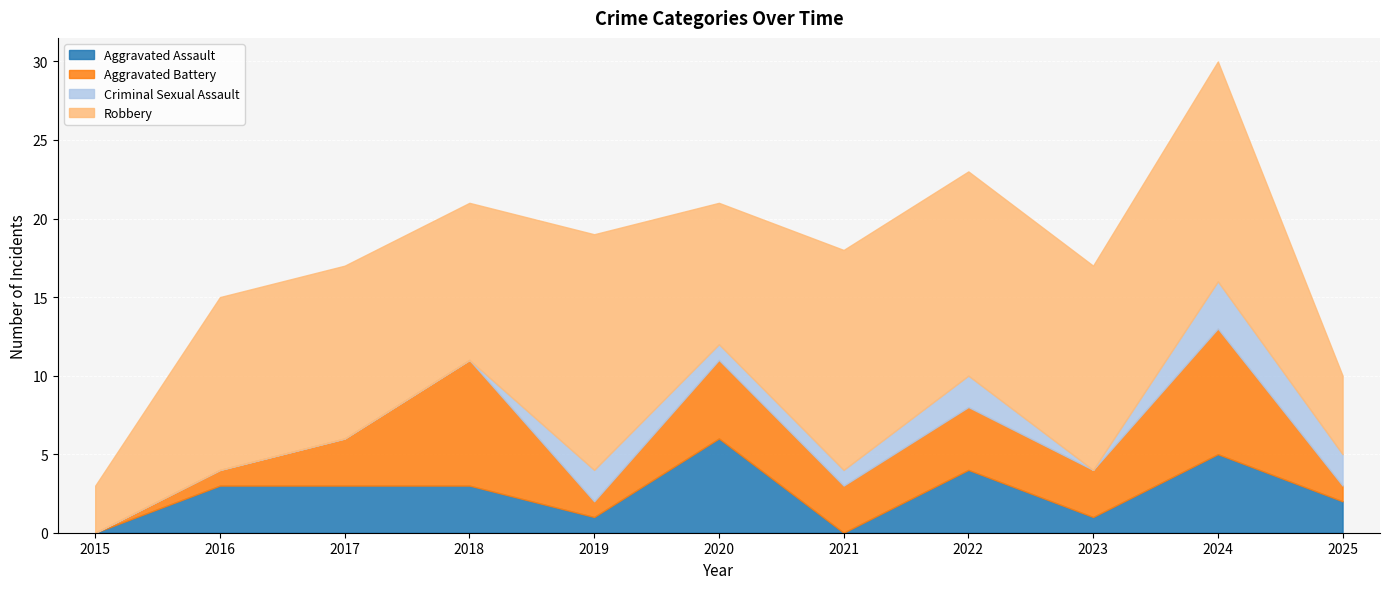

What is the difference between the second highest and second lowest values in the Criminal Sexual Assault series?

2